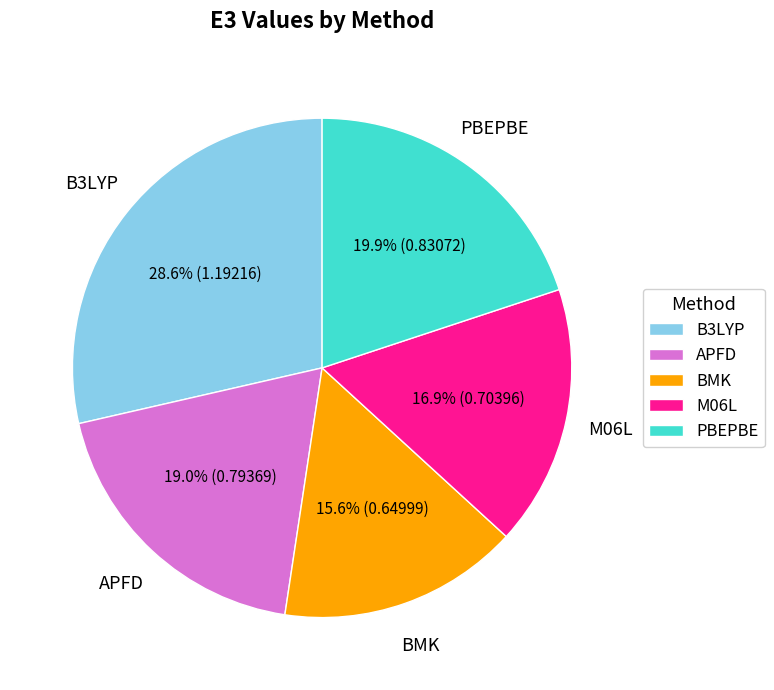

Does any single category account for the majority?

No